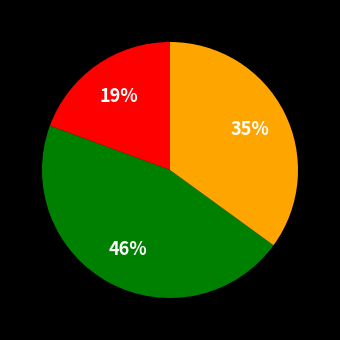

Is there a majority slice in this chart?

No